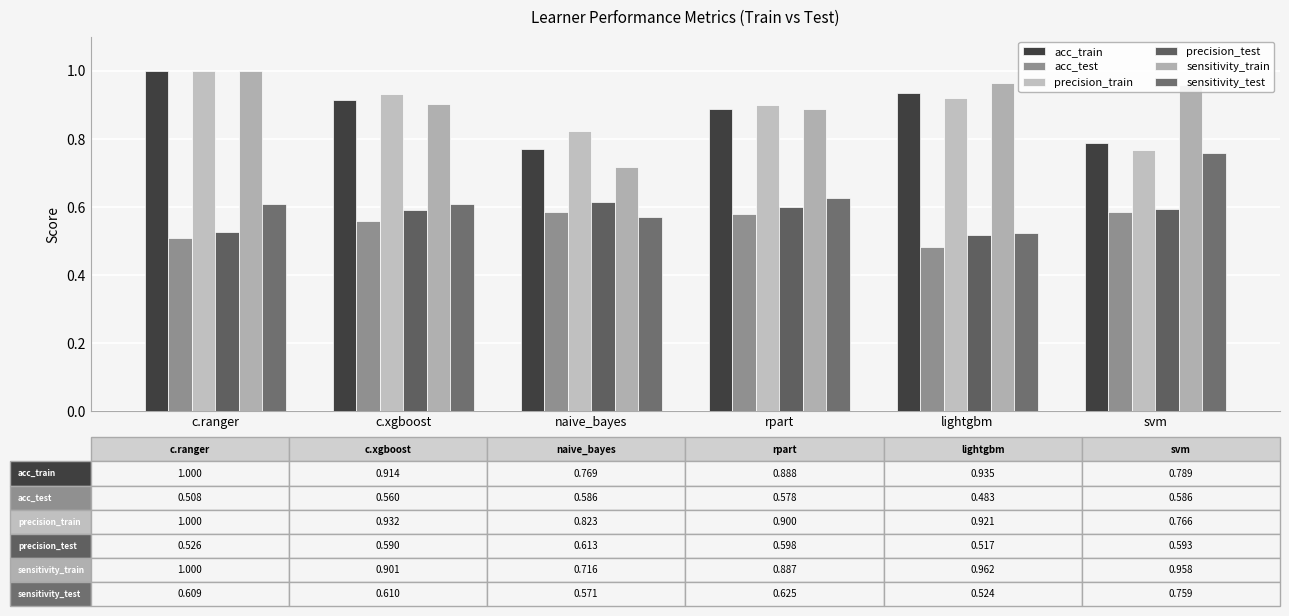

The value of sensitivity_train at c.xgboost is 0.9. True or false?

True